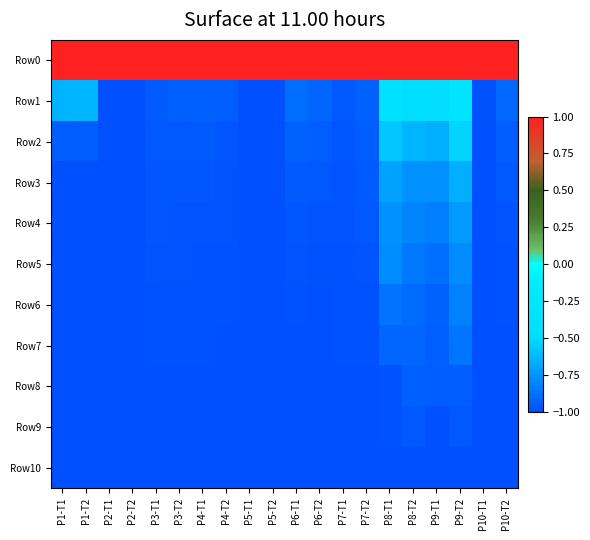

List the series in order of their peak value, highest first.

Row0, Row1, Row2, Row3, Row4, Row5, Row6, Row7, Row8, Row9, Row10